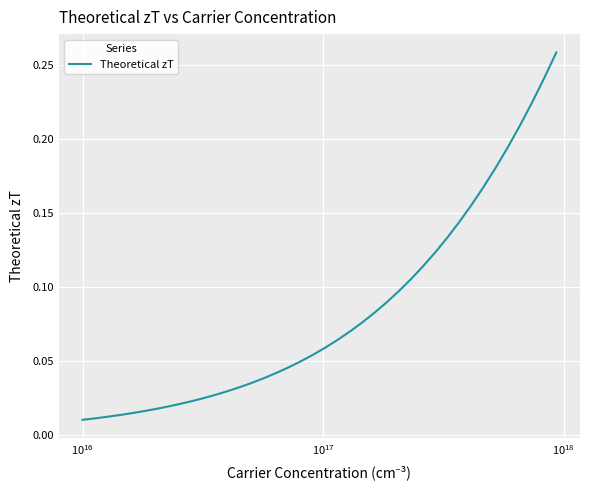

What is the greatest value displayed?

0.3